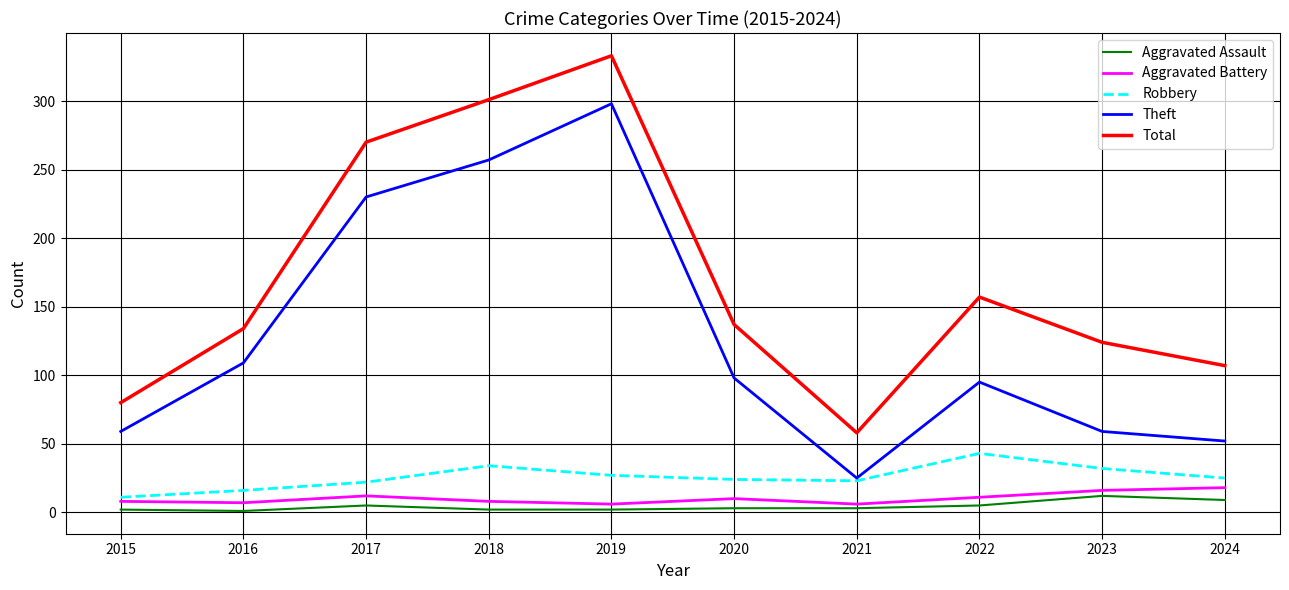

At which label does Robbery first exceed 25?

2018